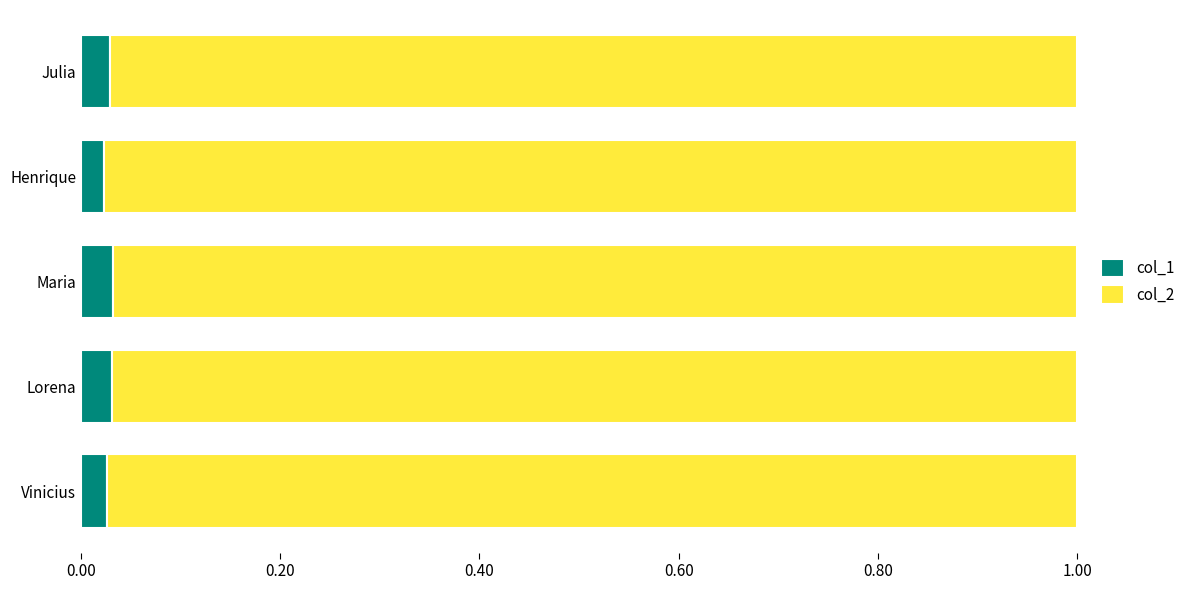

How many col_1 values are between 0 and 1?

5